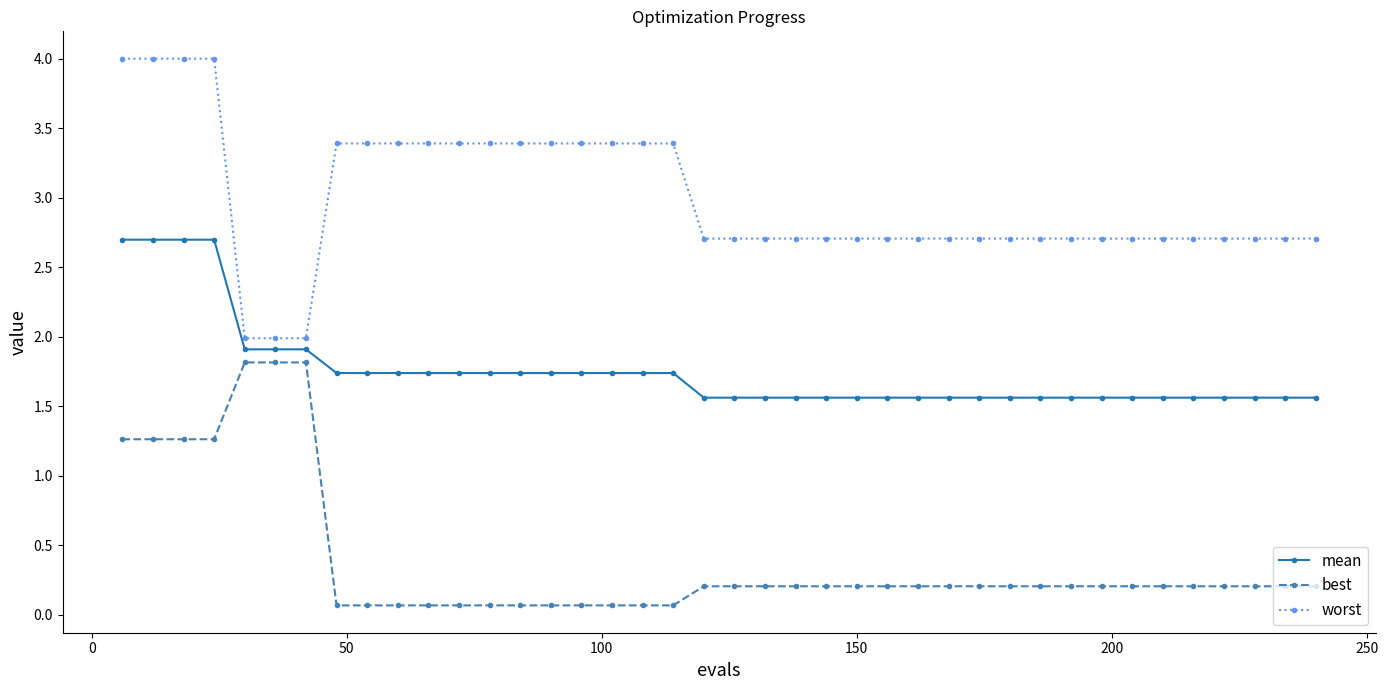

How many lines are shown in the chart?

3